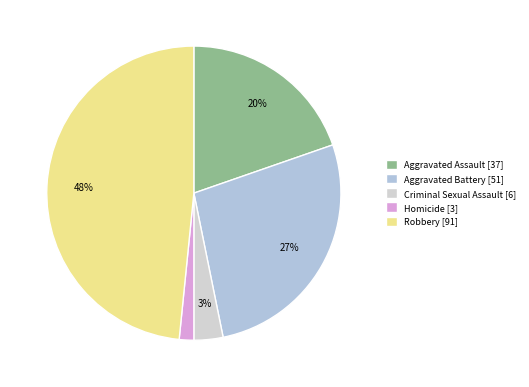

Which slice is the smallest?

Homicide